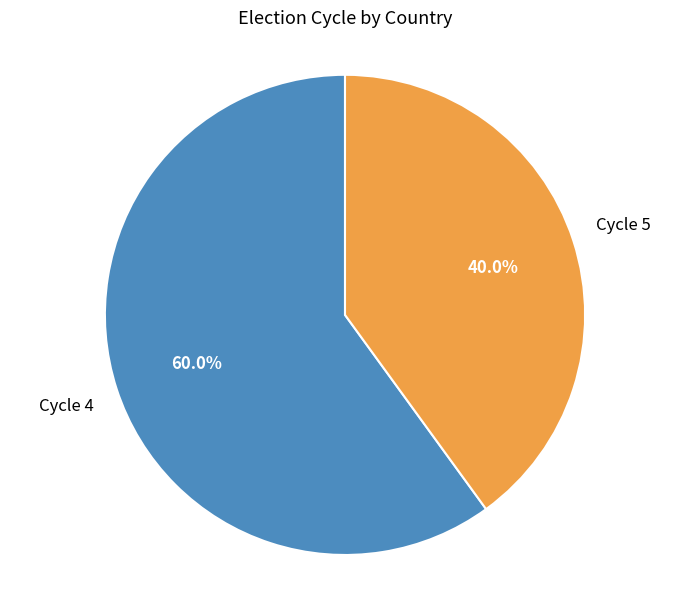

Rank the categories by value from highest to lowest.

Cycle 4, Cycle 5